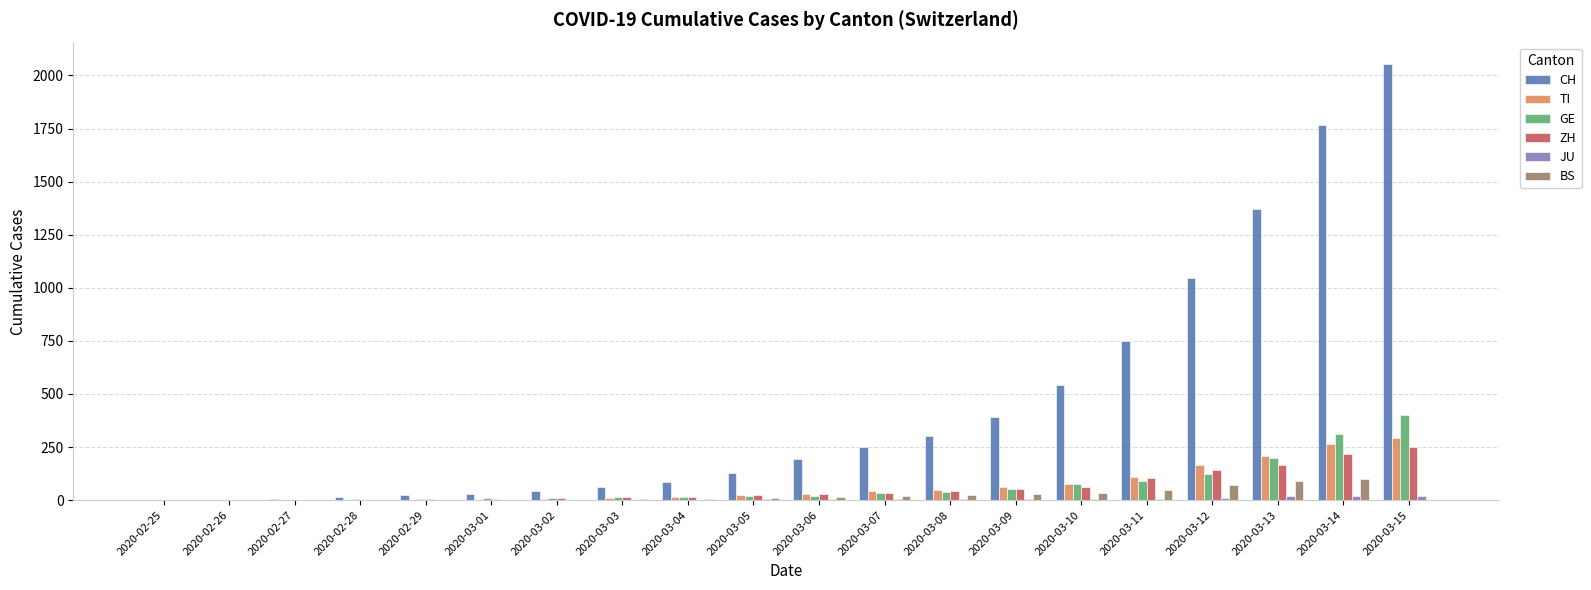

What is the sum of all BS values?

455